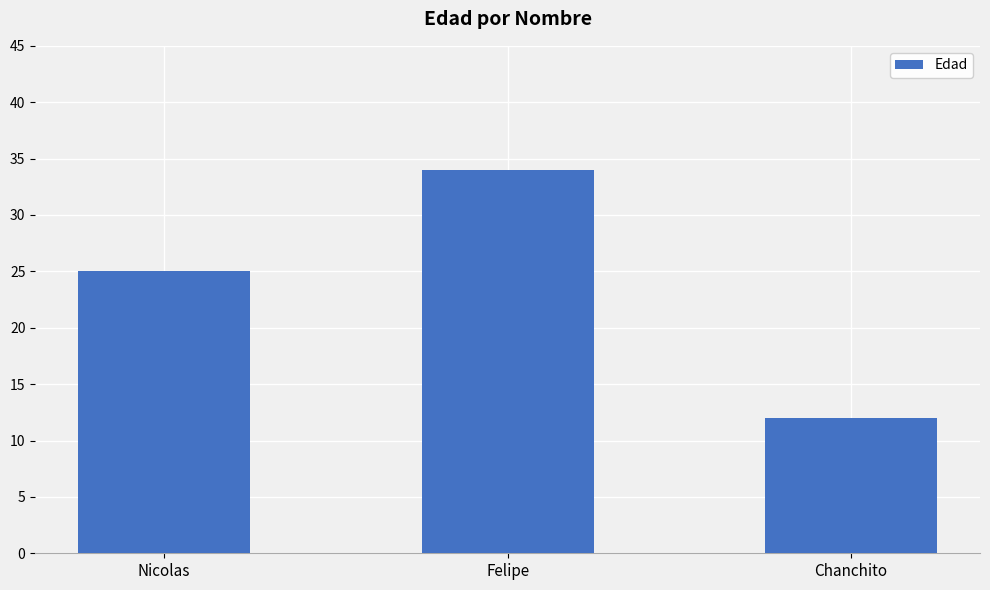

What is the minimum value shown in the chart?

12